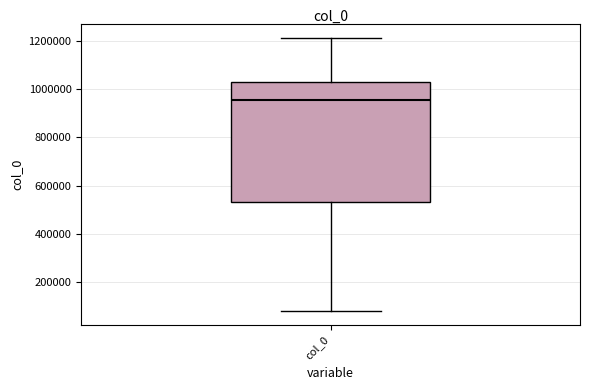

Read this box plot against the y-axis: the position of the median line, the range covered by the box, and the ends of both whiskers. The values are not printed on the chart, so give them approximately, as read against the axis.

median 960000, box 540000 to 1020000, whiskers 80000 to 1220000